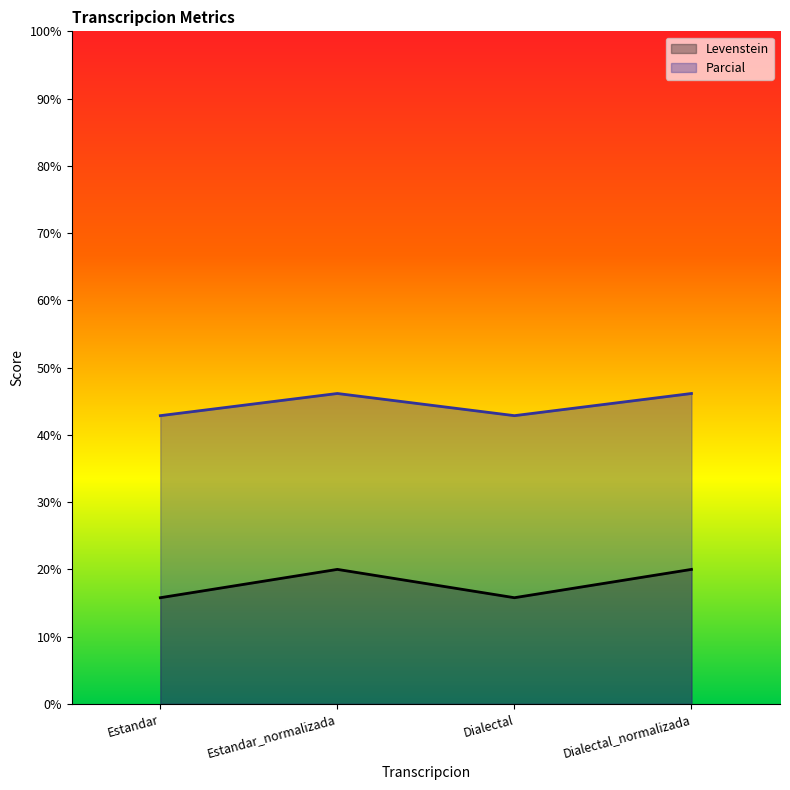

True or false: Parcial and Levenstein cross at least once.

False